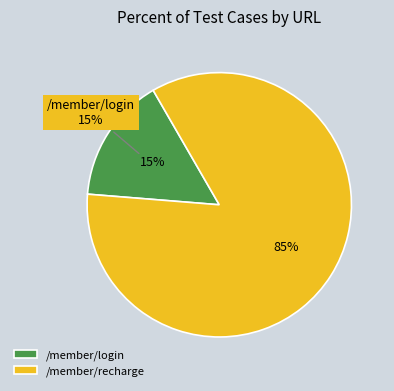

How many slices are in this pie chart?

2